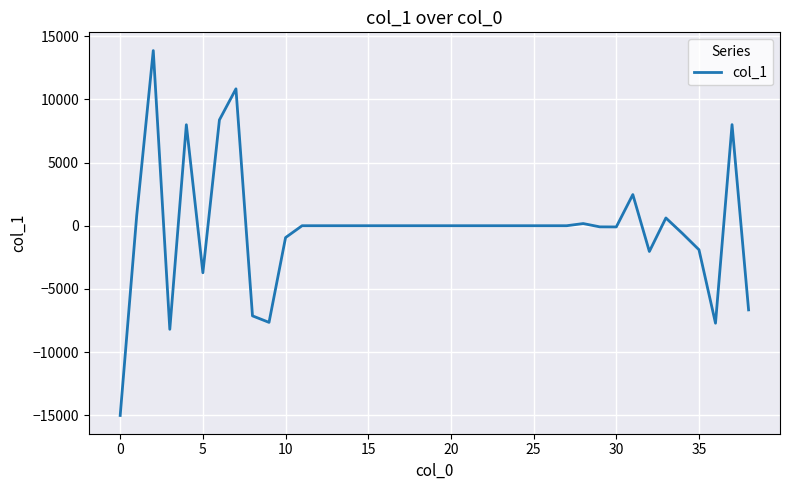

What is the difference between the maximum and second lowest values?

22057.5